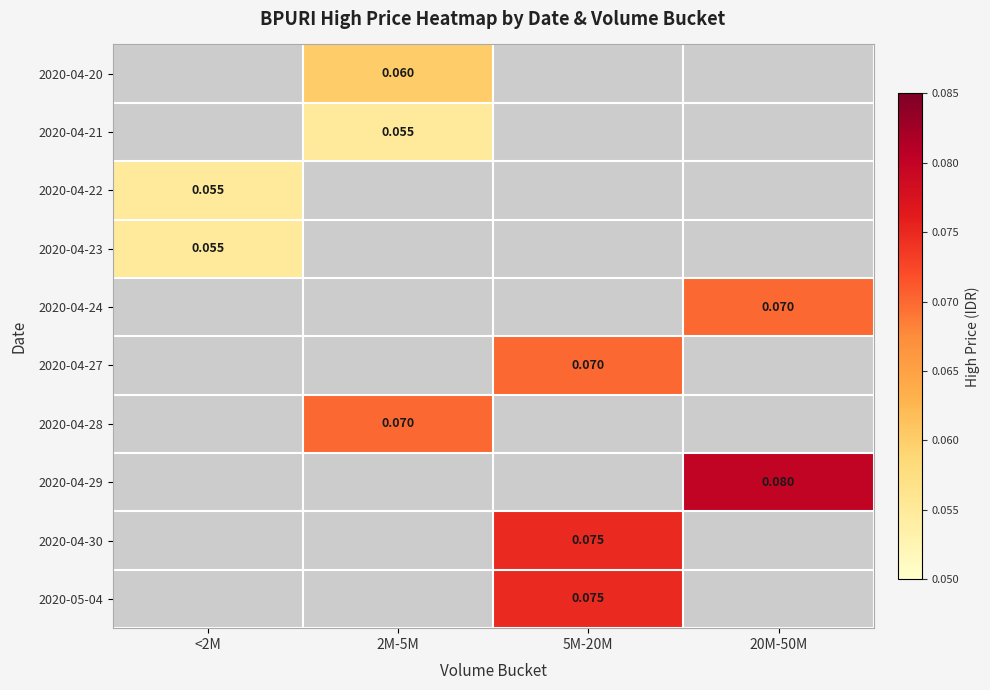

Is the value of 2020-04-21 at 2M-5M greater than the value of 2020-04-29 at 20M-50M?

No